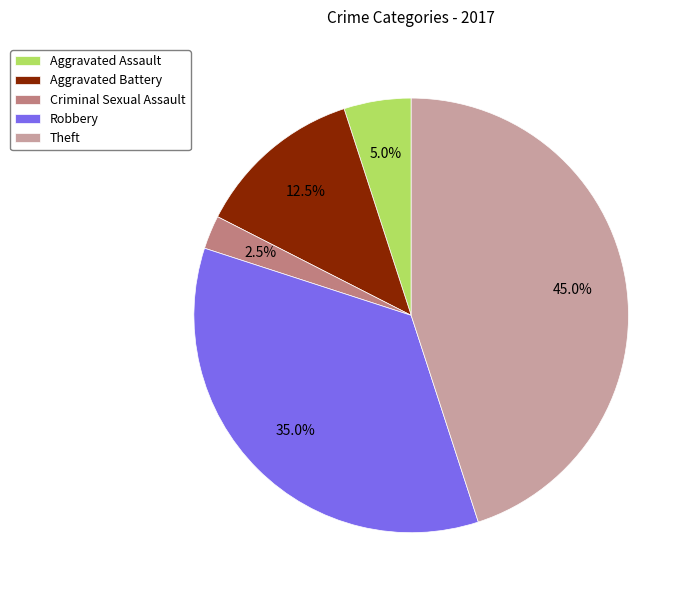

Count the number of slices in the pie.

5